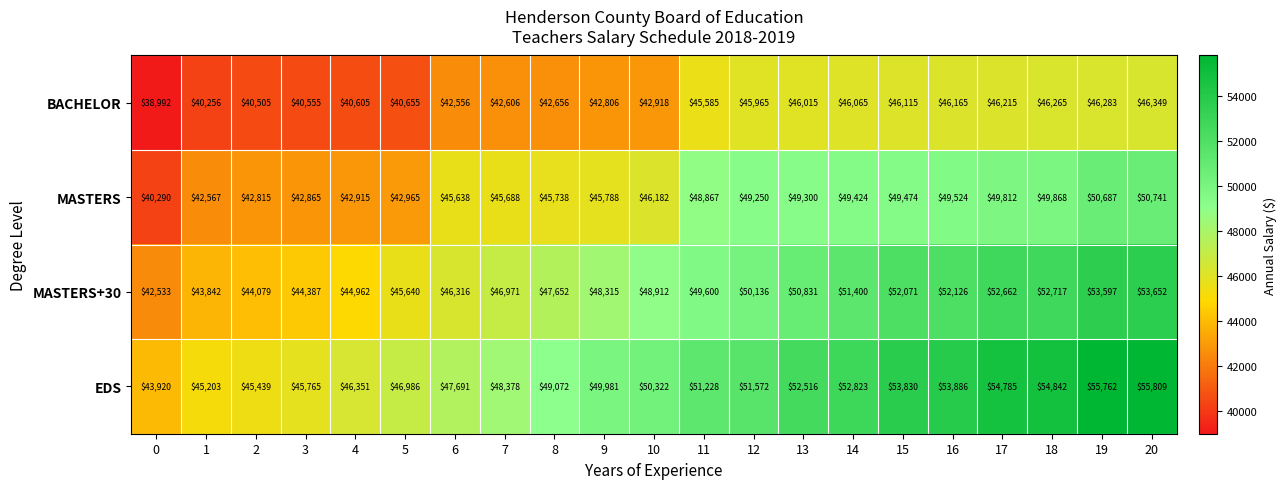

At which category is the sum across all series the highest?

20